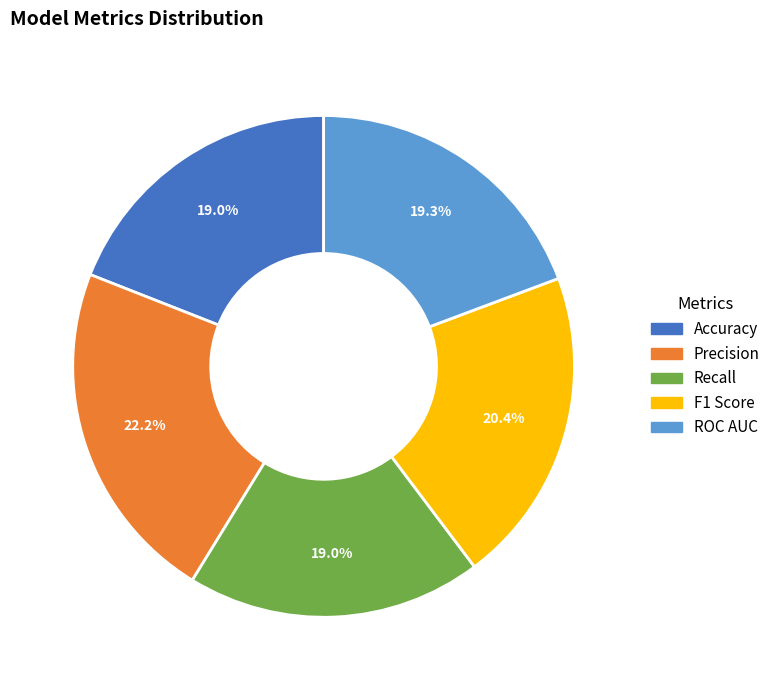

The F1 Score slice represents 20% of the pie. True or false?

True